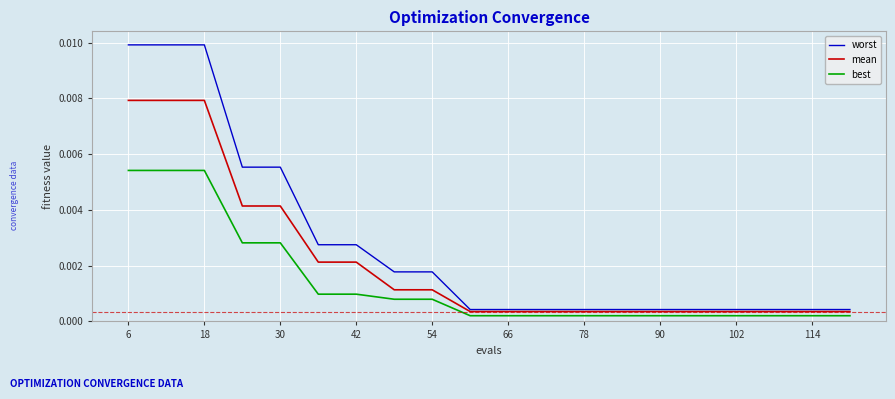

True or false: worst and best intersect in this chart.

False